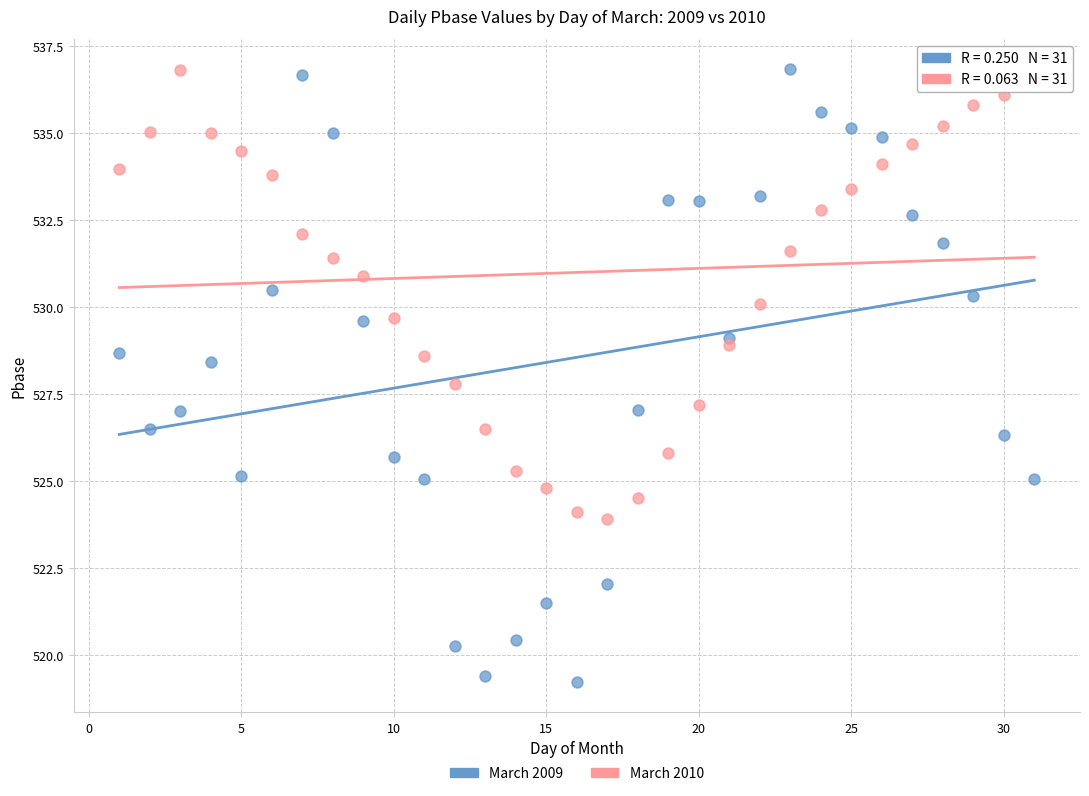

Across all data points, what is the range of Y values (max minus min)?

17.6